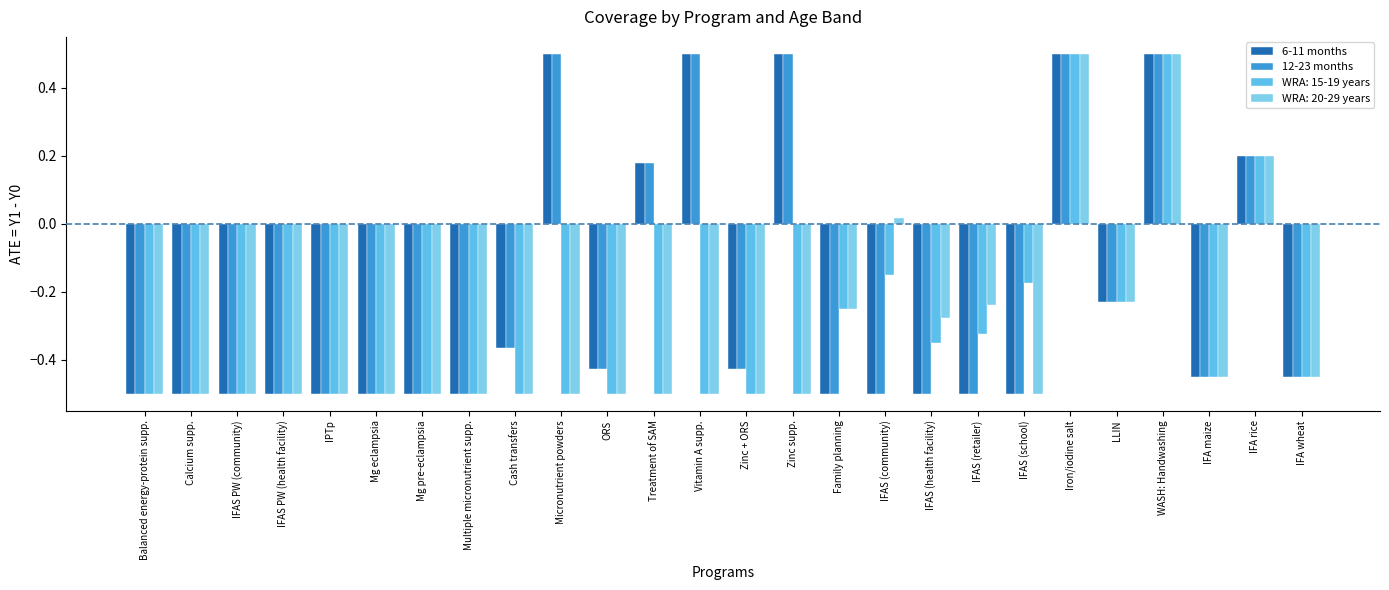

Count the number of categories in the chart.

26